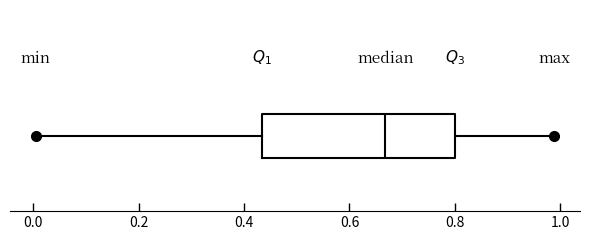

Where is the right edge of the box on the x-axis? The values are not printed on the chart, so give them approximately, as read against the axis.

0.80